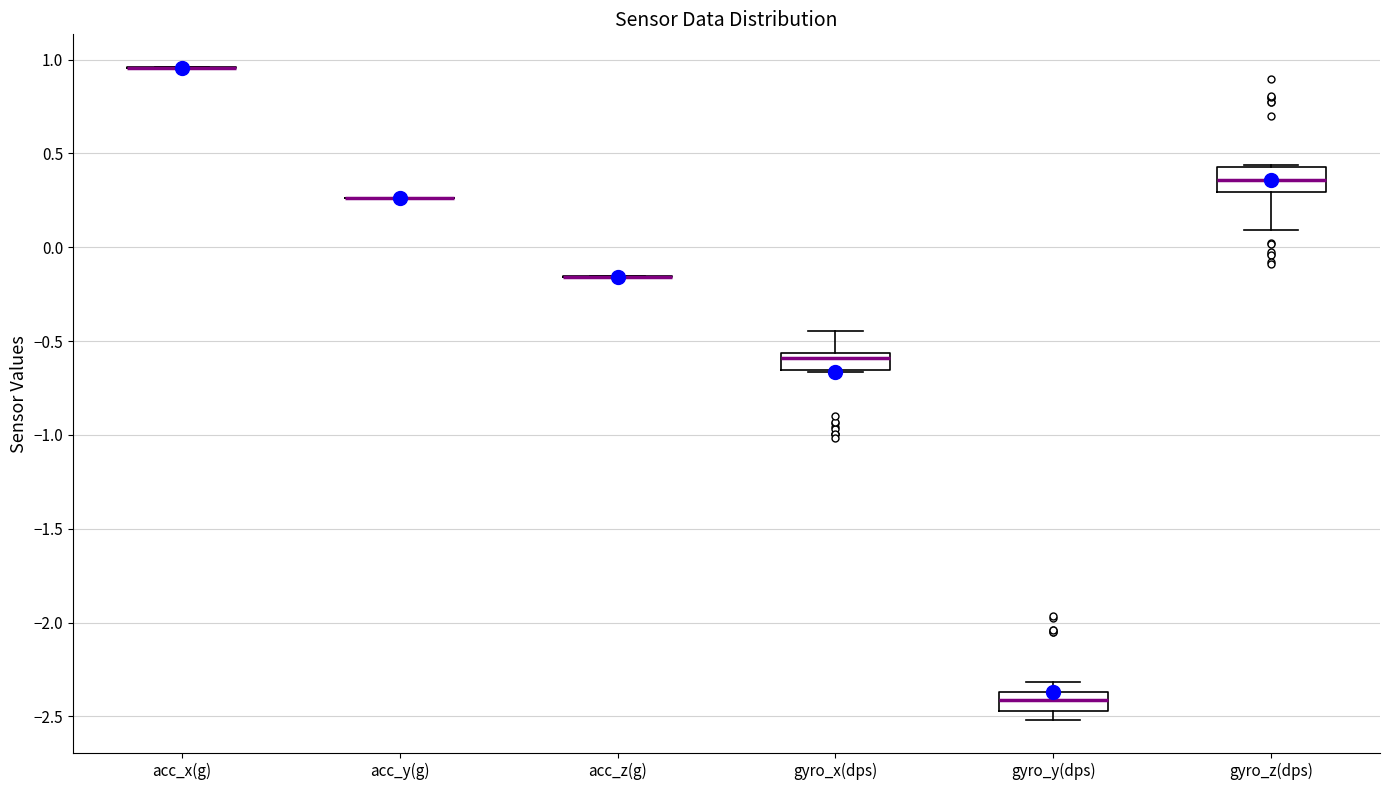

Reading left to right, transcribe this box plot: for each box, give where its median line is, the range the box spans, and where its two whiskers end, as read against the y-axis. The values are not printed on the chart, so give them approximately, as read against the axis.

acc_x(g): box collapsed to a line at 0.95, whiskers 0.95 to 0.95
acc_y(g): box collapsed to a line at 0.25, whiskers 0.25 to 0.25
acc_z(g): box collapsed to a line at -0.15, whiskers -0.15 to -0.15
gyro_x(dps): median -0.60, box -0.65 to -0.55, whiskers -0.65 to -0.45
gyro_y(dps): median -2.40, box -2.45 to -2.35, whiskers -2.50 to -2.30
gyro_z(dps): median 0.35, box 0.30 to 0.45, whiskers 0.10 to 0.45